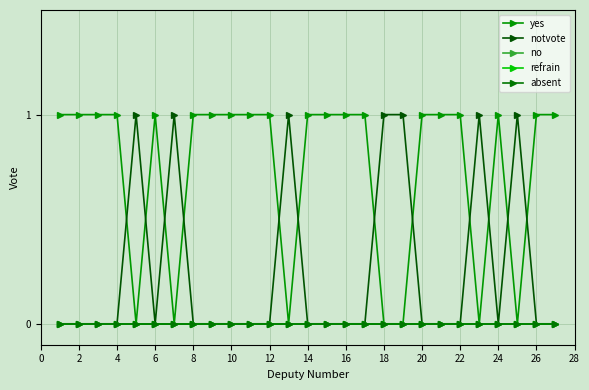

Is this an area chart (filled region under the line)?

No